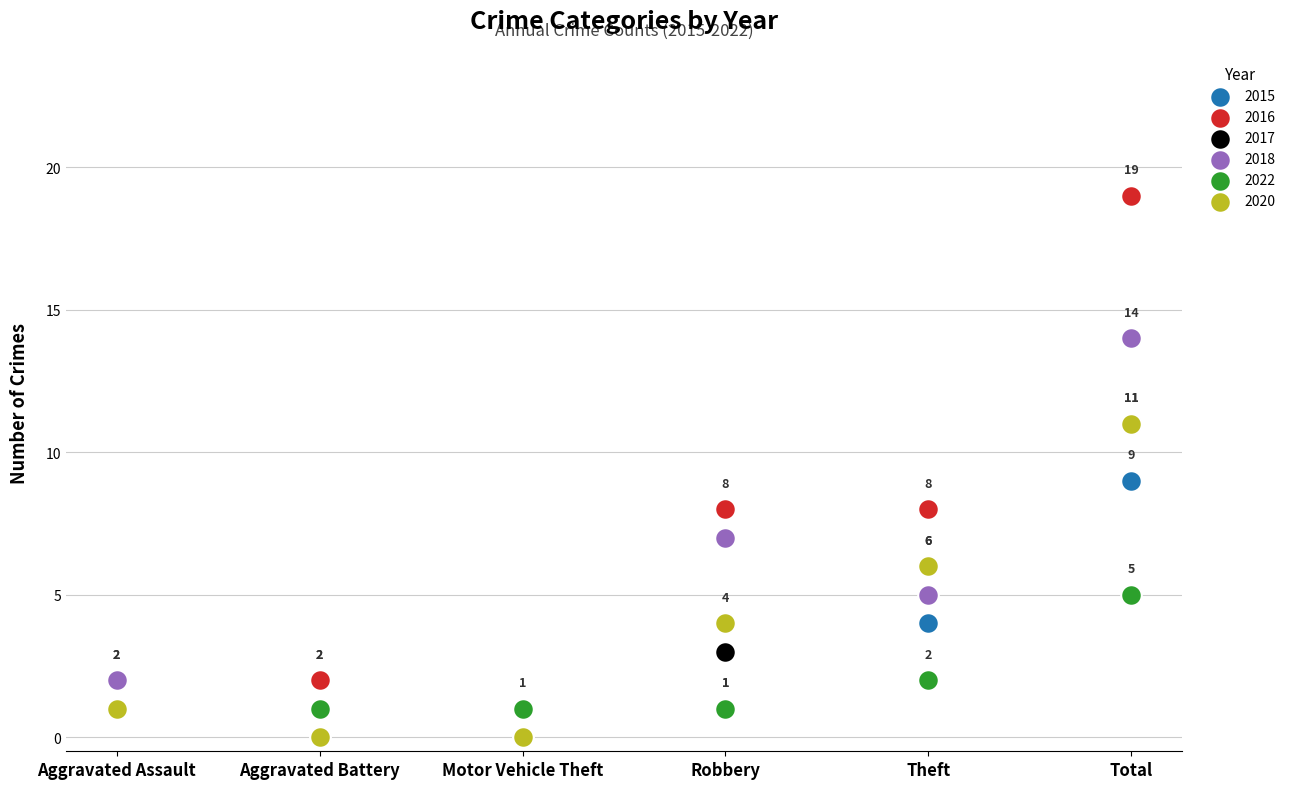

What are all the series names shown in the legend?

2015, 2016, 2017, 2018, 2022, 2020